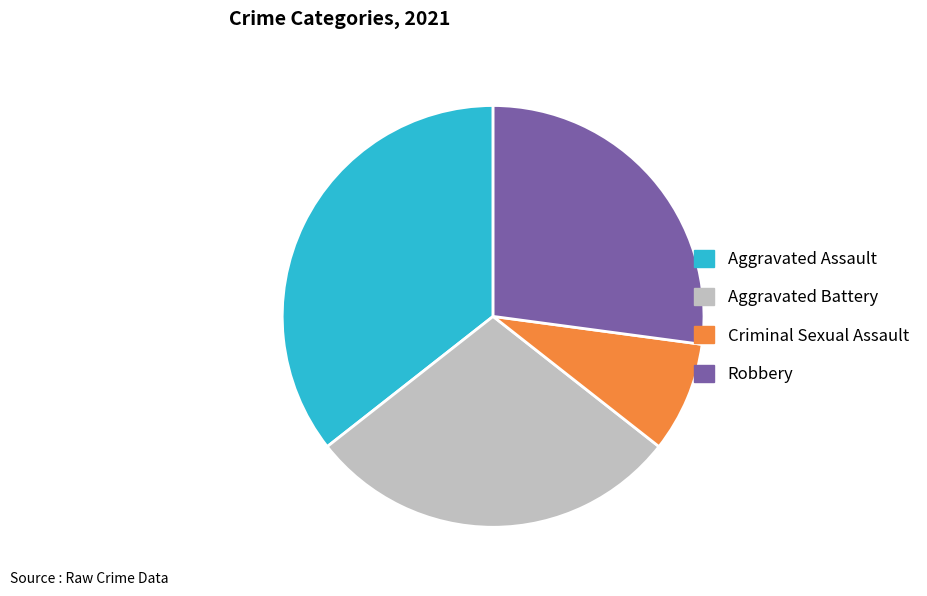

Do Criminal Sexual Assault and Aggravated Battery together represent more than half of the pie?

No